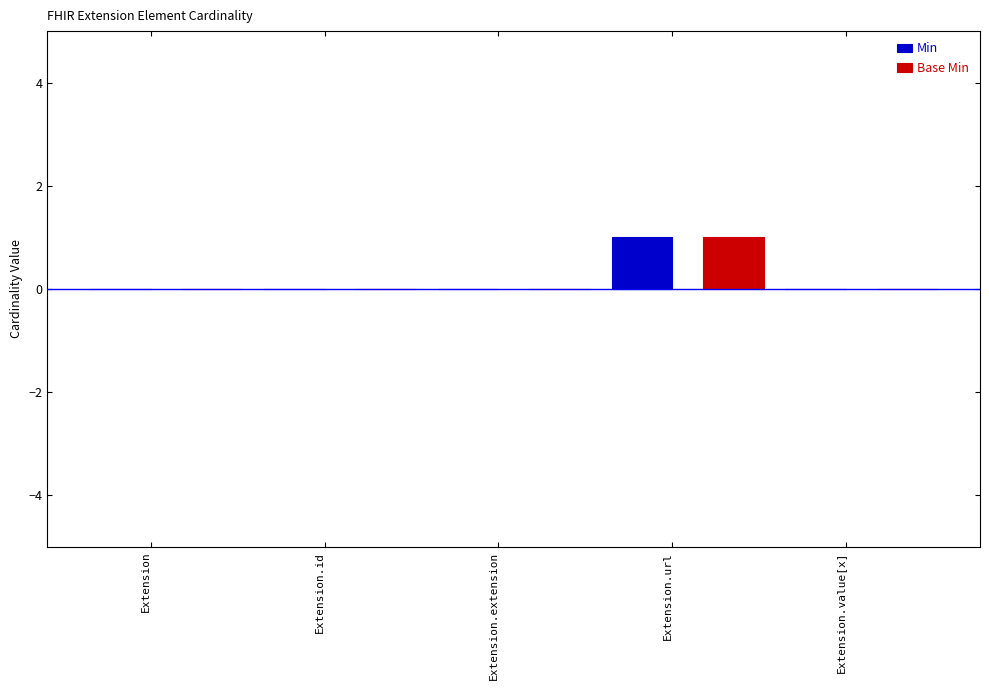

True or false: Min has a value of 0 at Extension.extension.

True